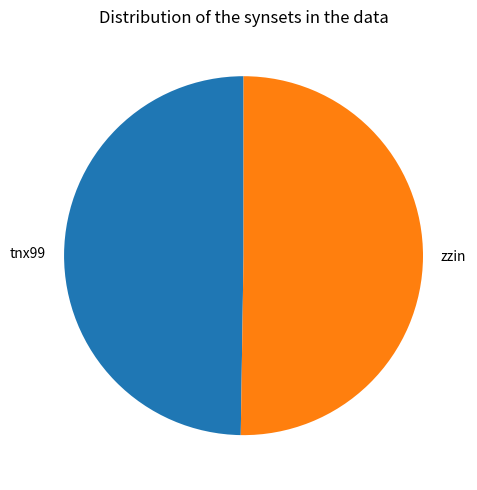

The zzin slice represents 61% of the pie. True or false?

False